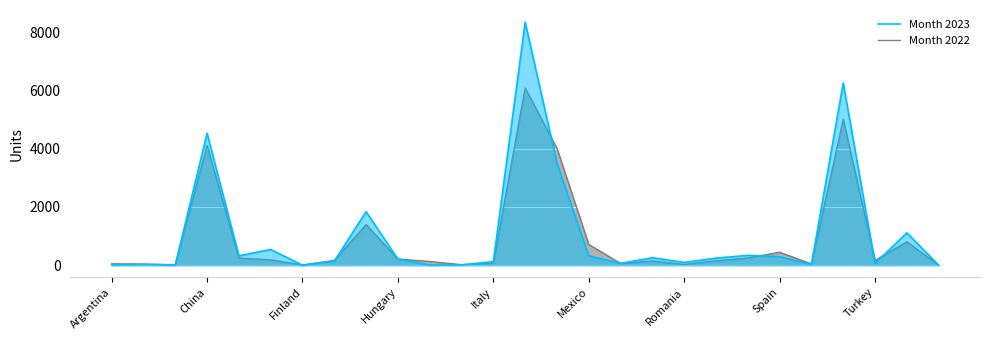

Is the value of Month 2023 at Spain greater than the value of Month 2022 at Finland?

Yes